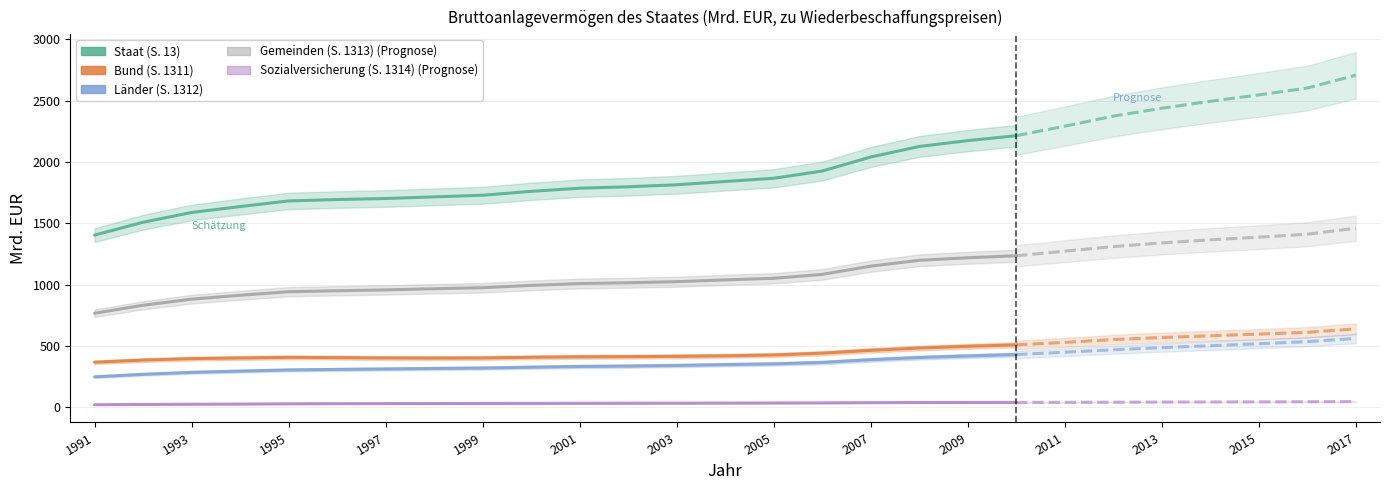

How many lines are shown in the chart?

5